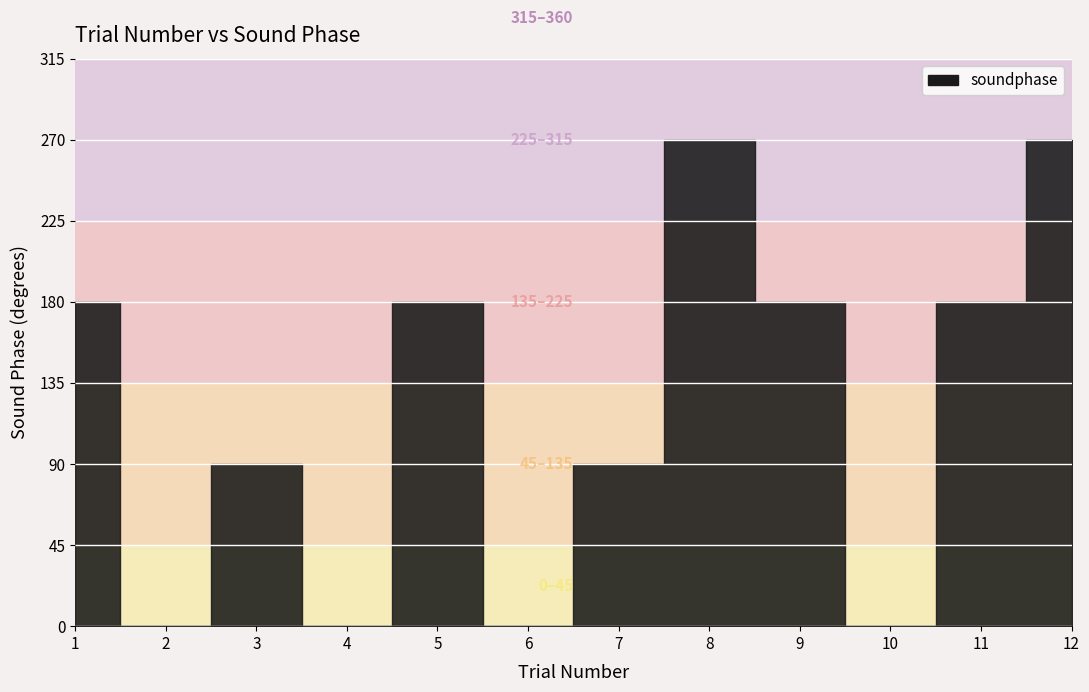

Where is the data nearest to the value 135?

1